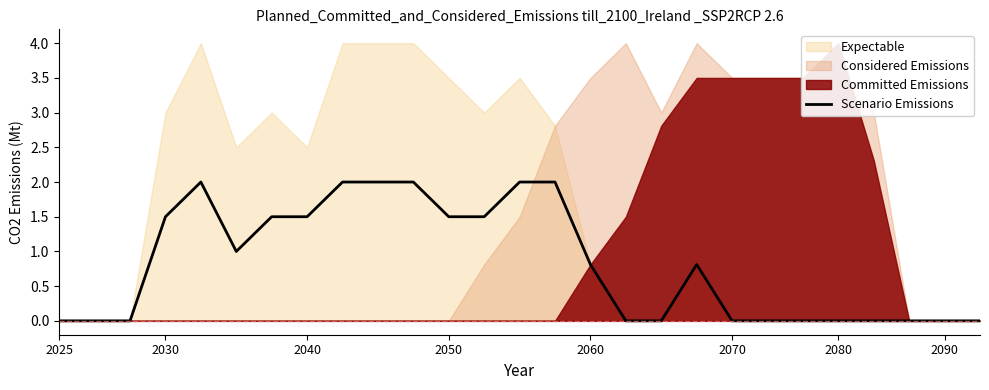

What value does the data have at 13?

2.0